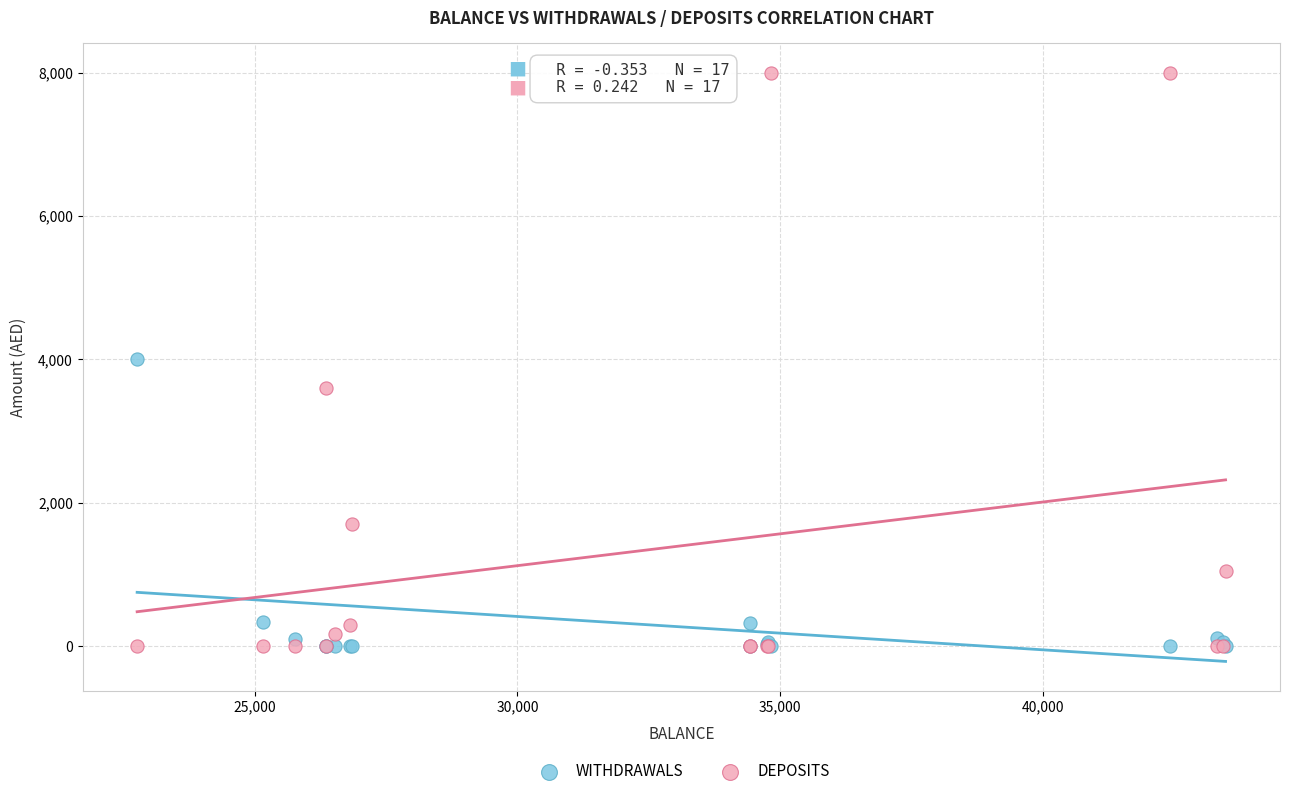

In the WITHDRAWALS series, what Y value is closest to 2000?

340.0